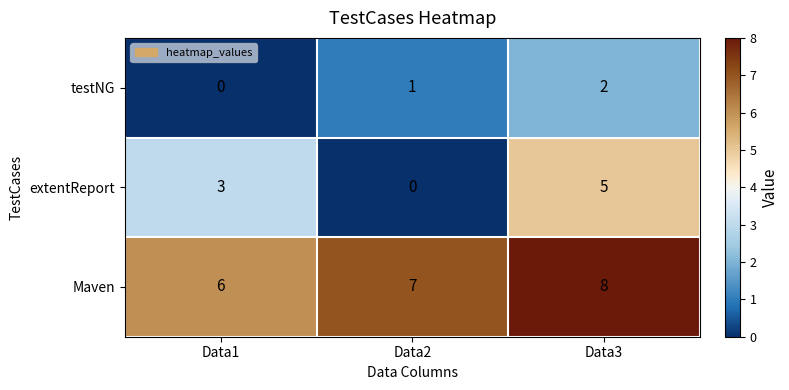

What is the sum of the extentReport values at Data1 and Data3?

8